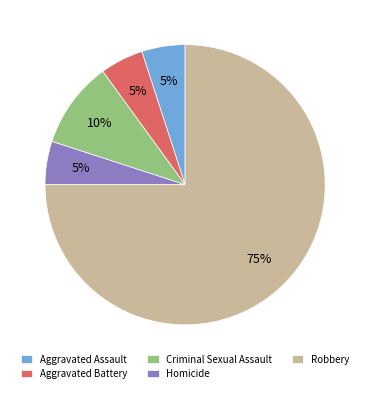

True or false: Aggravated Battery accounts for 17% of the total.

False